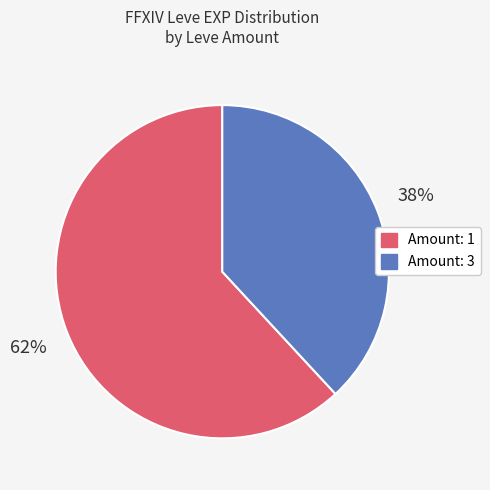

Is there any slice that represents more than half of the pie?

Yes